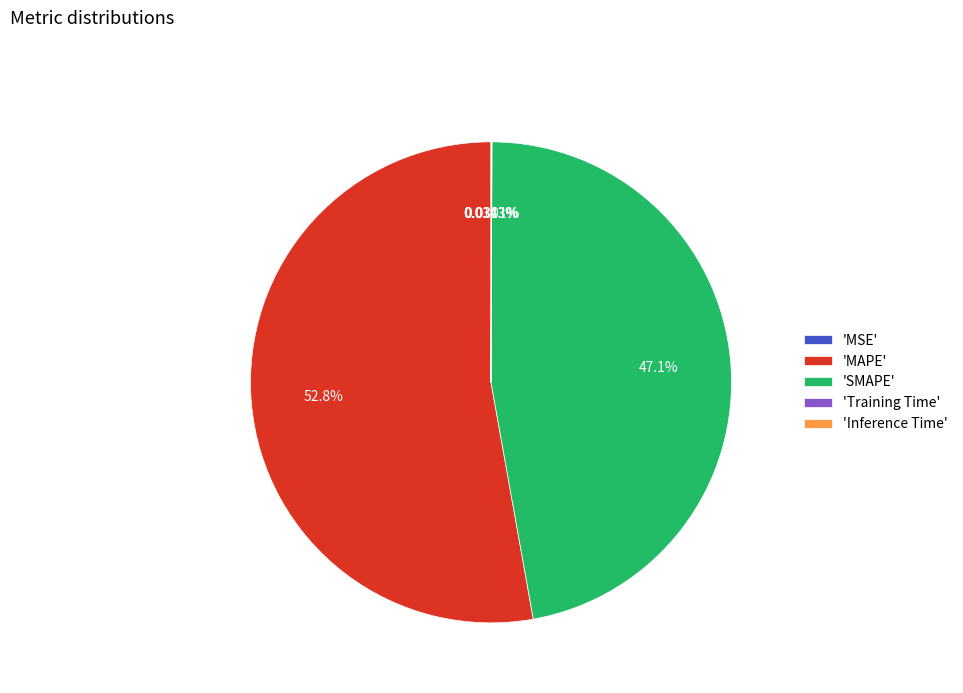

Which slice is the largest?

'MAPE'